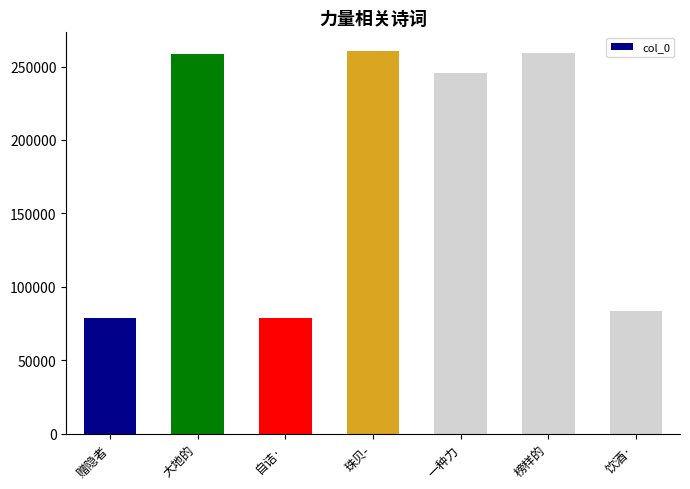

Where is the data nearest to the value 169422?

一种力